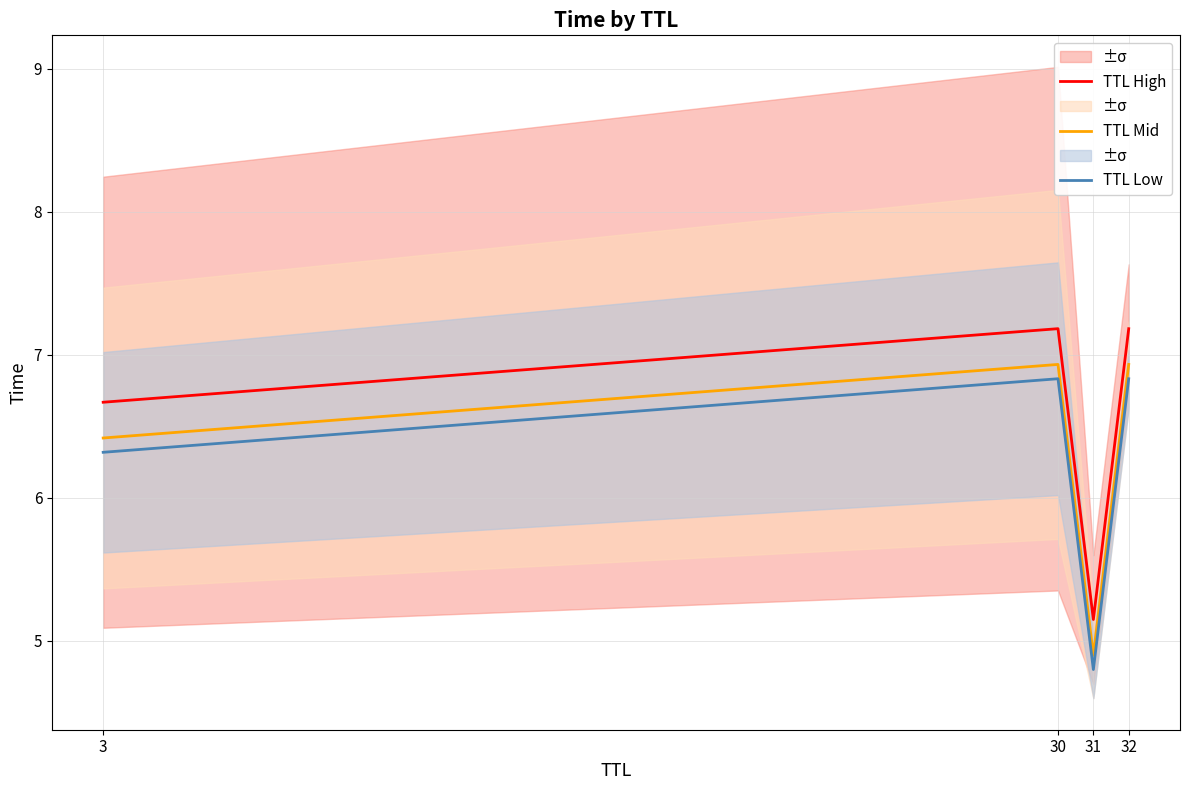

What is the difference between the second highest and minimum values in the TTL High series?

2.0